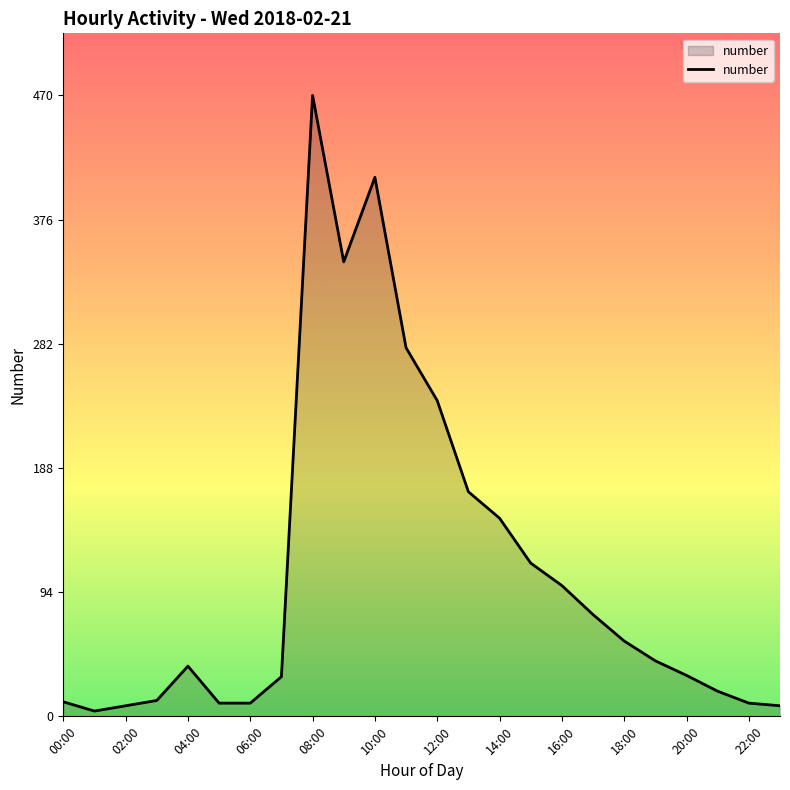

What is the greatest value displayed?

470